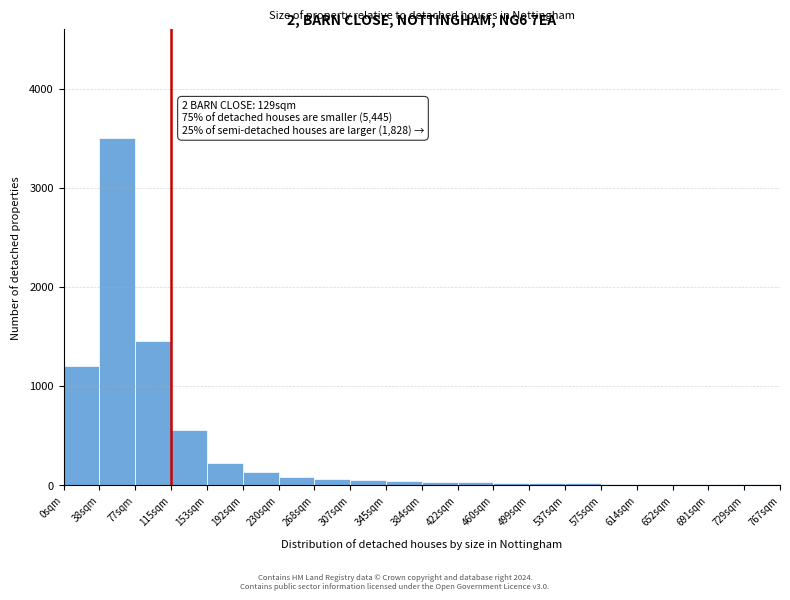

What is the maximum value shown in the chart?

3500